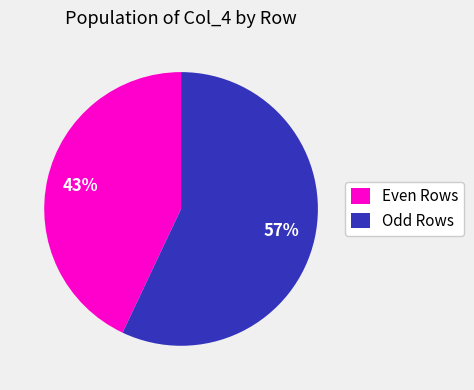

Count the number of slices in the pie.

2